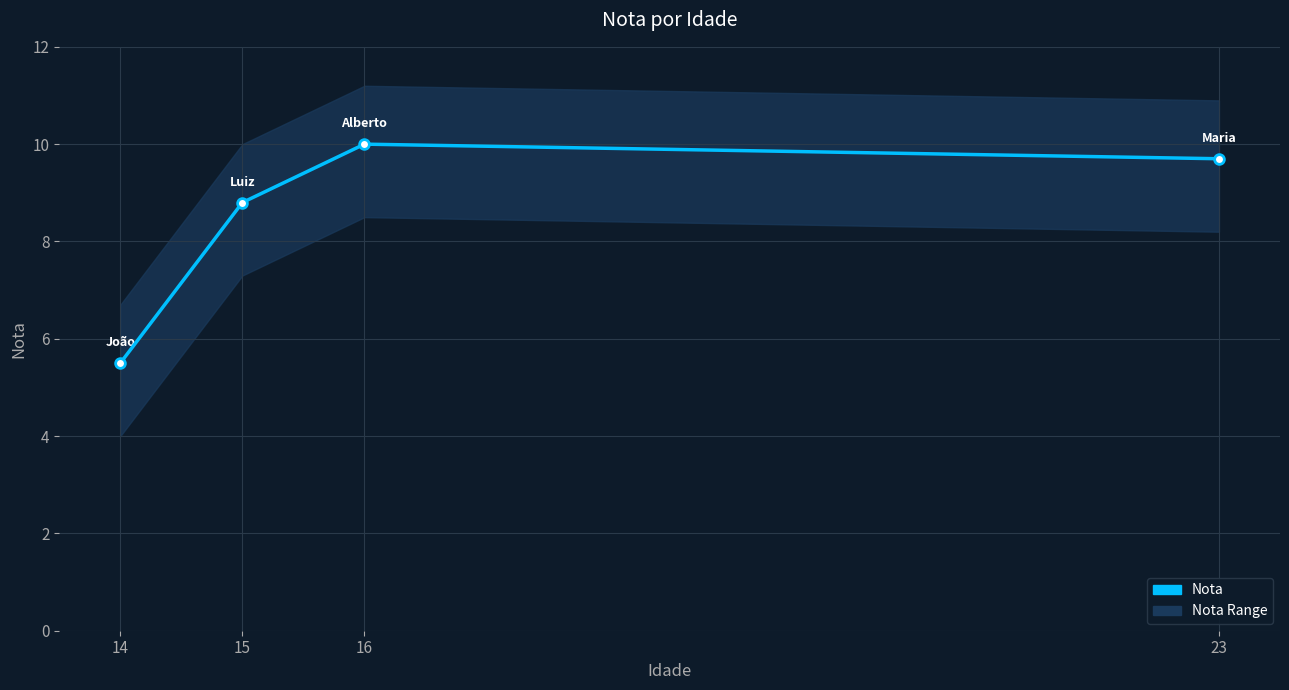

True or false: the data has more than 0 interior local peaks.

True